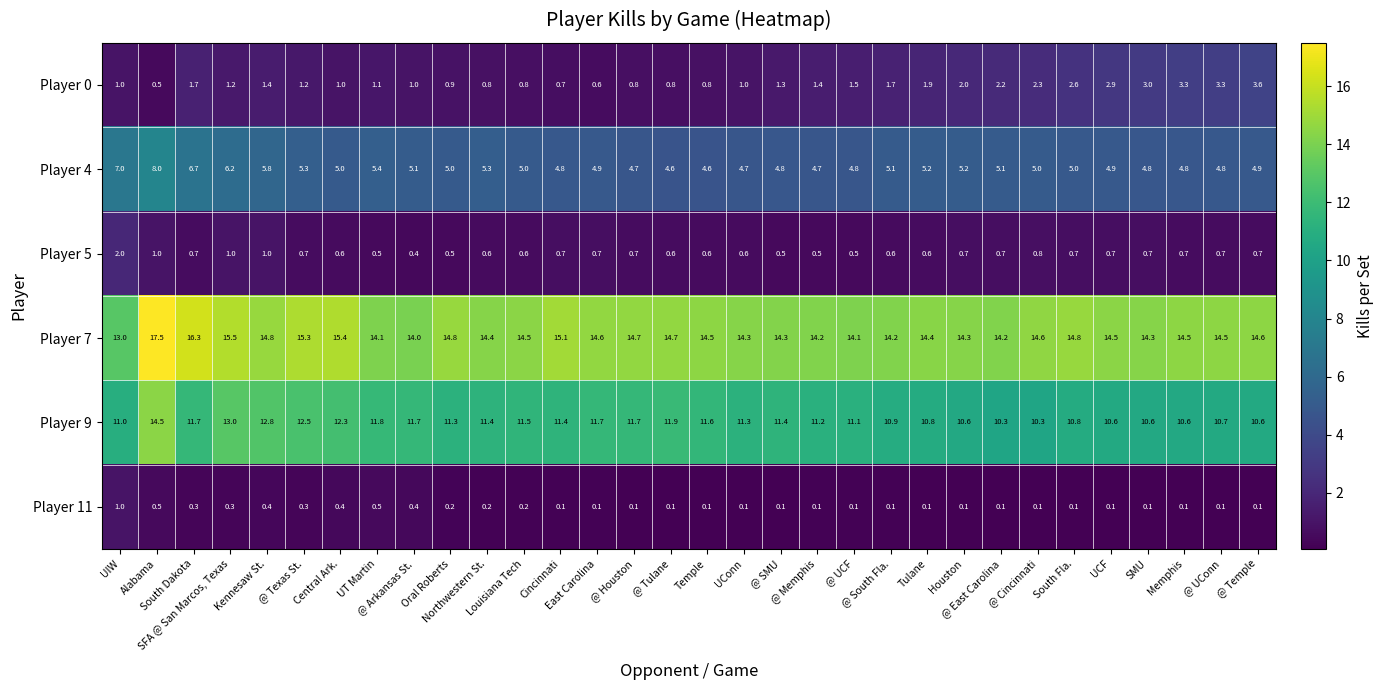

What is the sum of all Player 7 values?

469.0